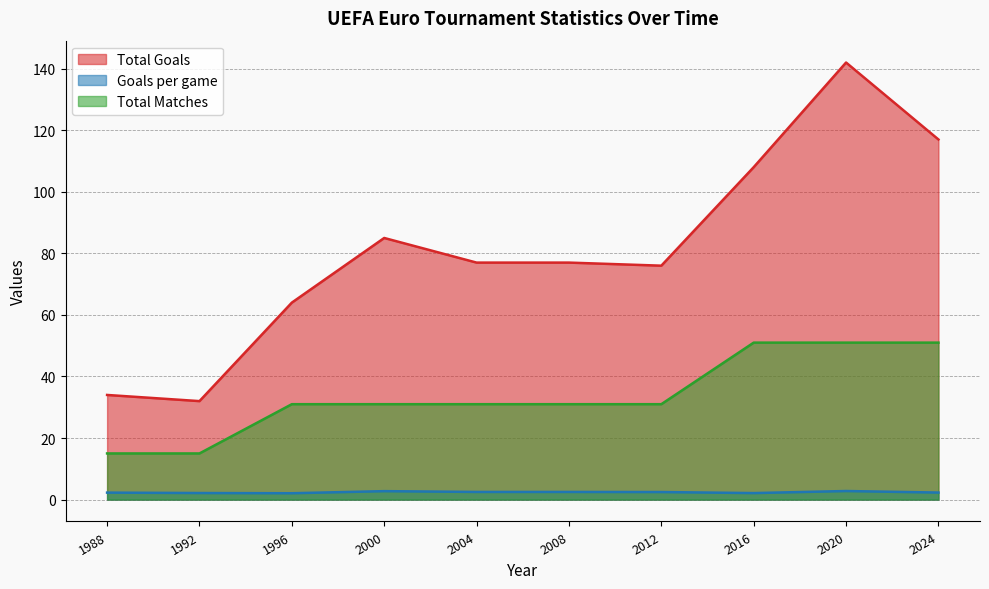

True or false: Goals per game and Total Goals intersect in this chart.

False